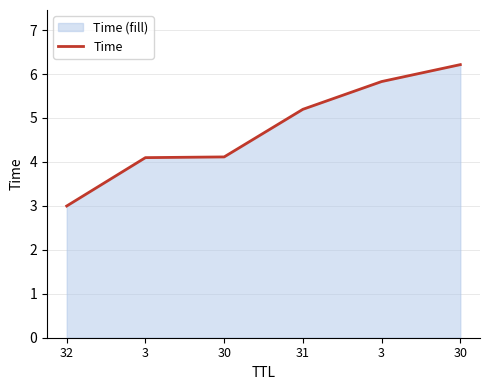

Reading left to right, list all the values displayed in this chart.

32=3.0	3=4.1	30=4.1	31=5.2	3=5.8	30=6.2